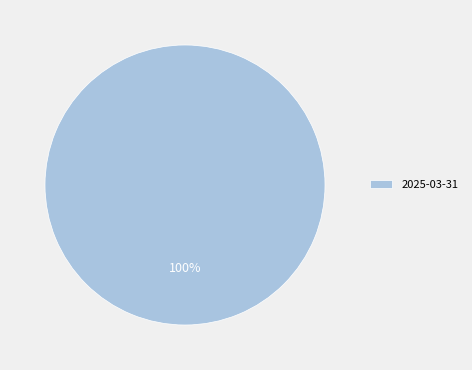

Is it true that 2025-03-31 is 100% of the pie?

True